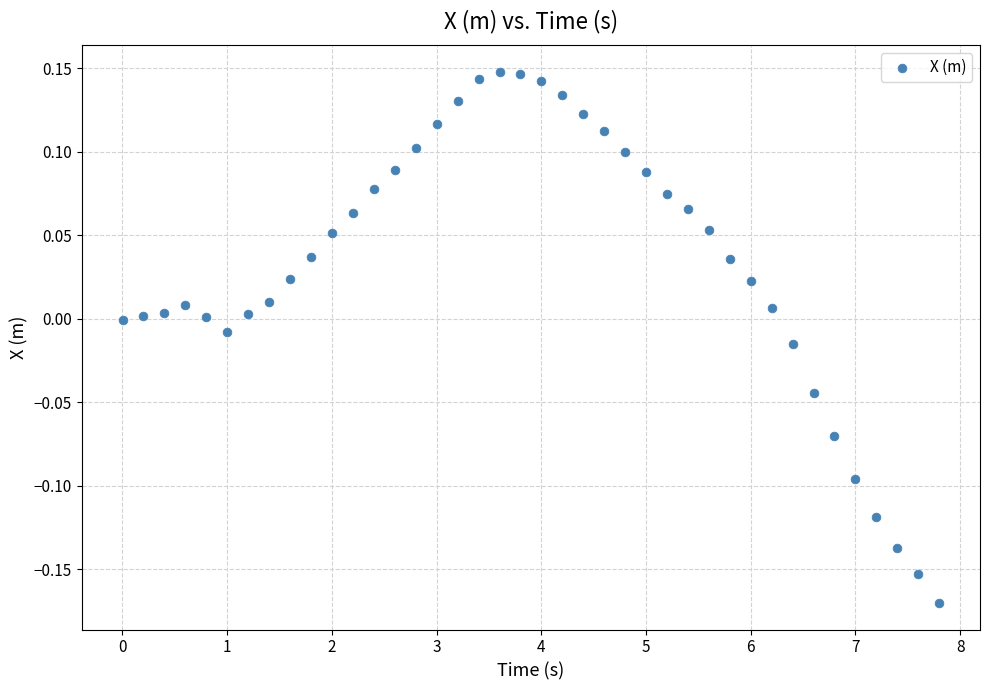

What is the range of X values (max minus min)?

7.8